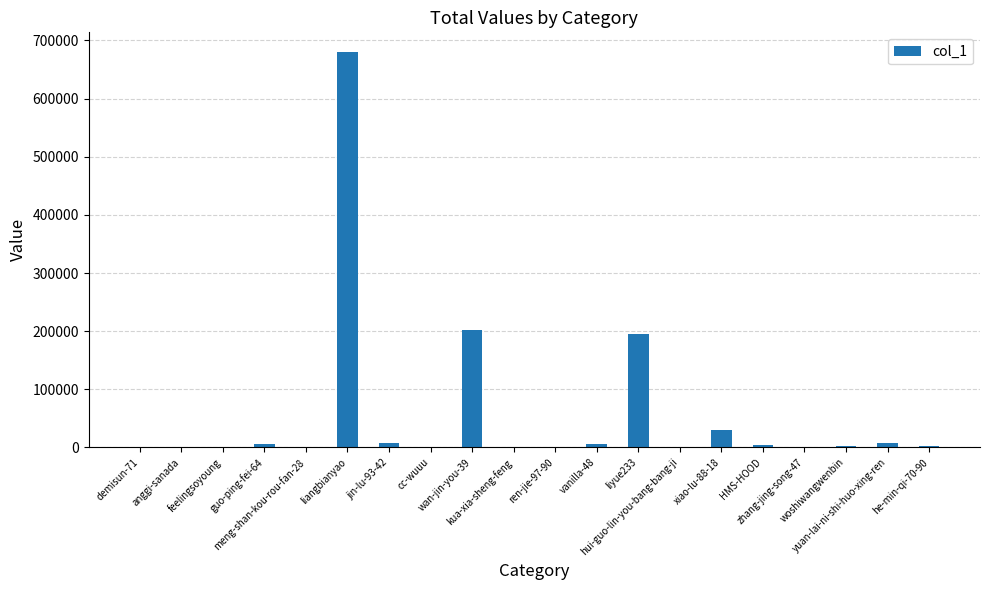

Where does the data first go above 2038?

guo-ping-fei-64